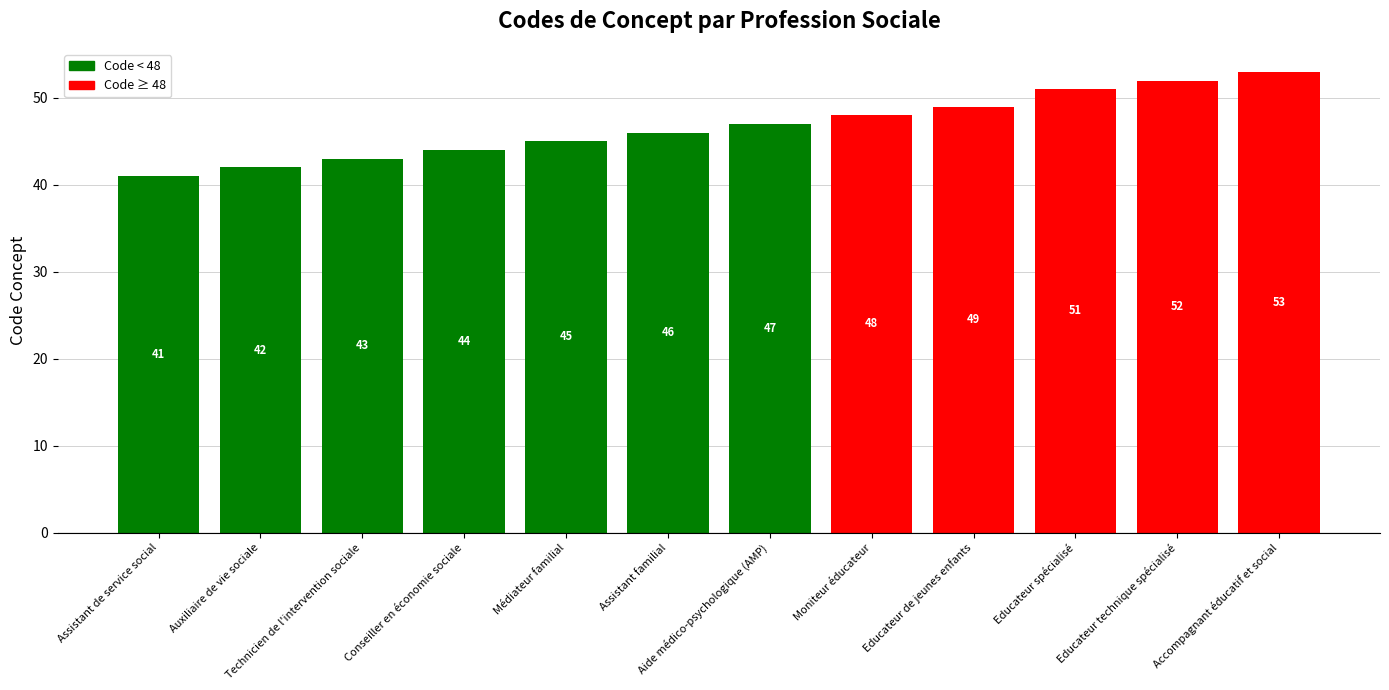

Rank the categories by value from lowest to highest.

Assistant de service social, Auxiliaire de vie sociale, Technicien de l'intervention sociale, Conseiller en économie sociale, Médiateur familial, Assistant familial, Aide médico-psychologique (AMP), Moniteur éducateur, Educateur de jeunes enfants, Educateur spécialisé, Educateur technique spécialisé, Accompagnant éducatif et social